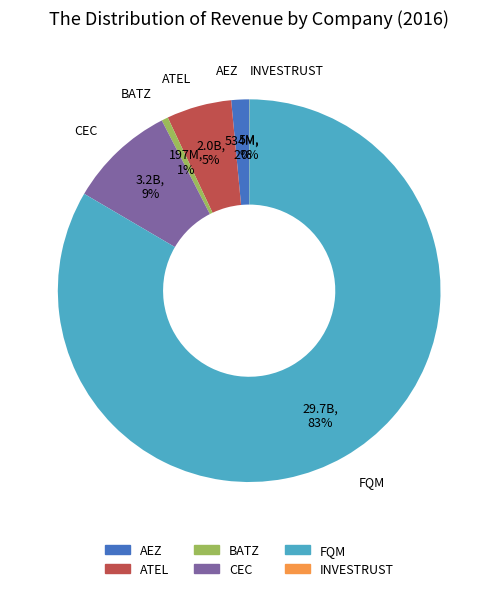

To the nearest percent, what percentage of the pie is FQM?

83%